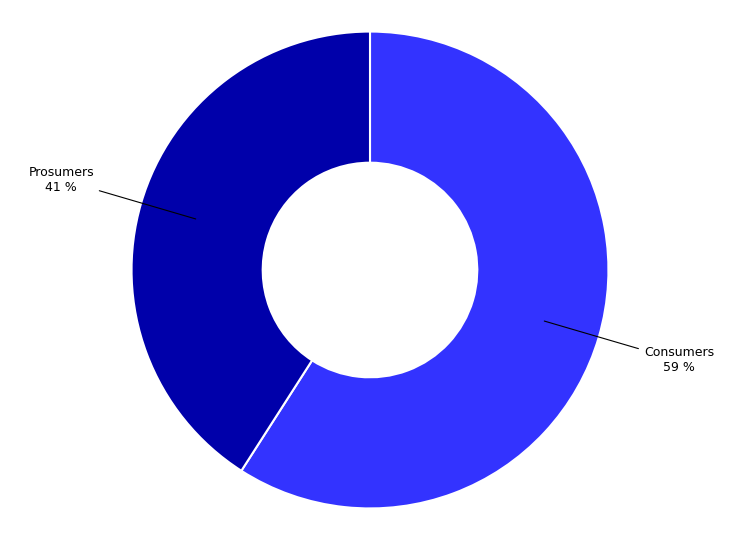

Is there any slice that represents more than half of the pie?

Yes